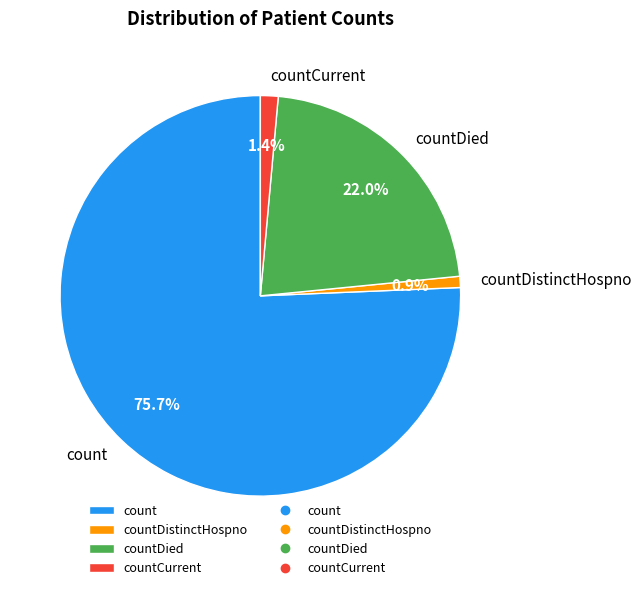

What is the smallest slice in the pie chart?

countDistinctHospno